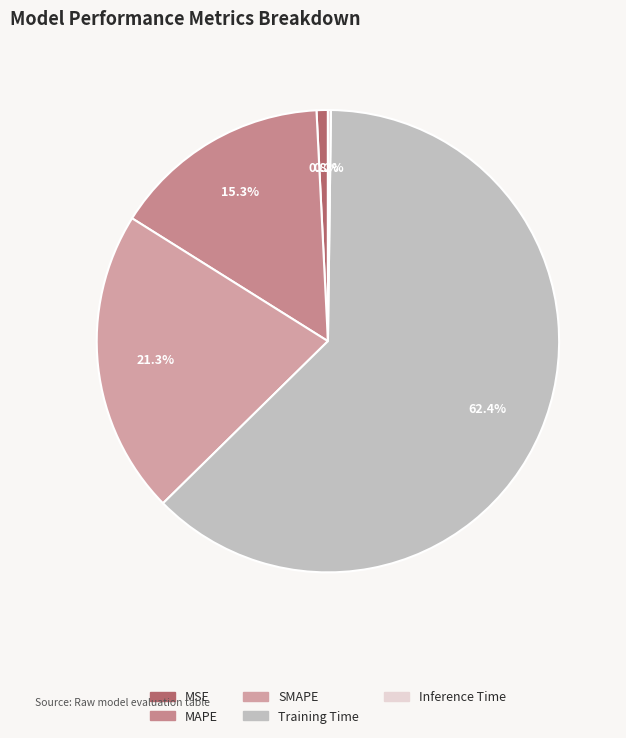

Is the sum of MAPE and Training Time greater than half?

Yes